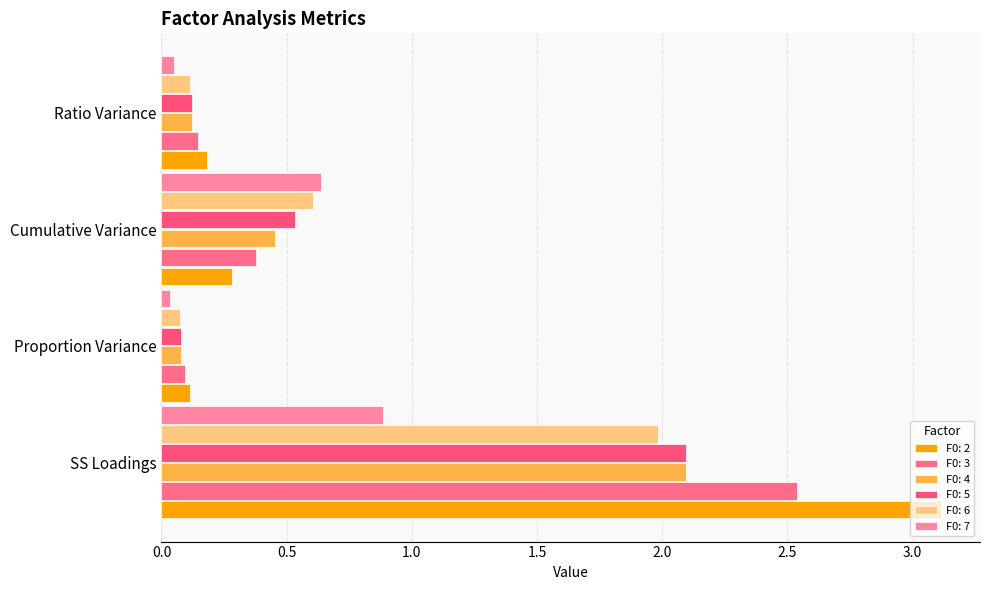

How many series are shown in this chart?

6